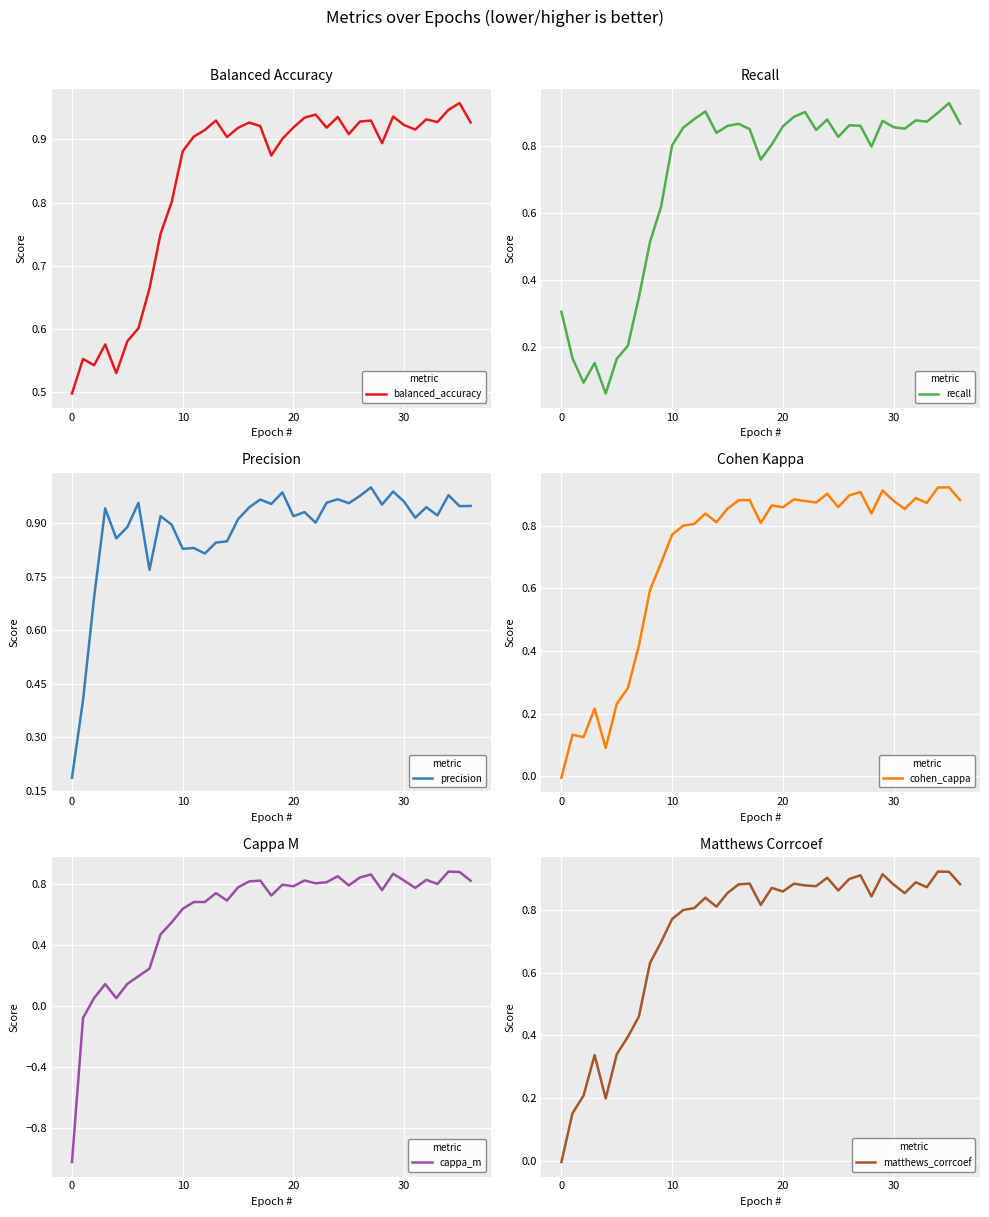

The value of matthews_corrcoef at 21 is 1.2. True or false?

False